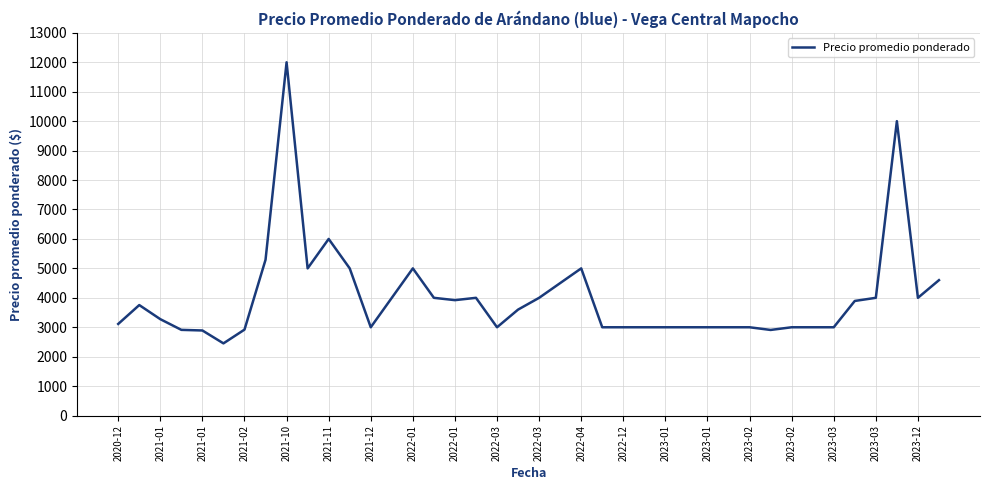

What is the greatest value displayed?

12000